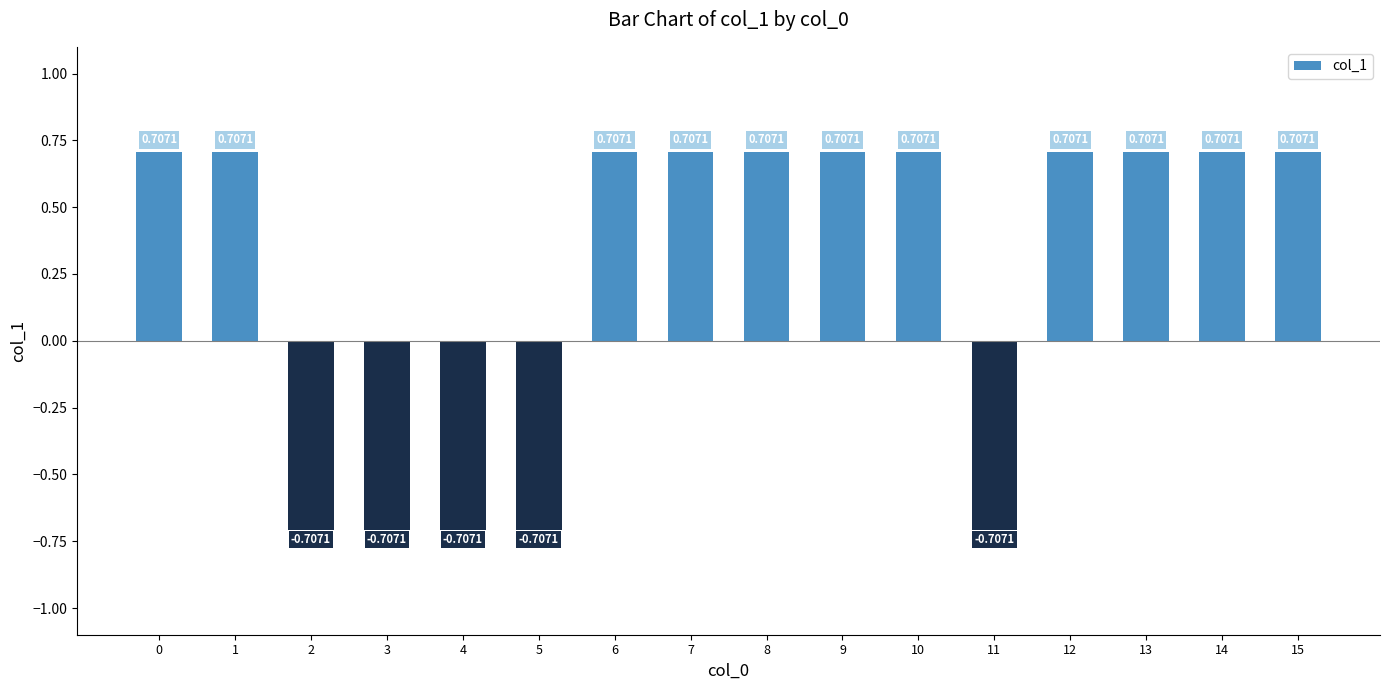

What is the average value?

0.3